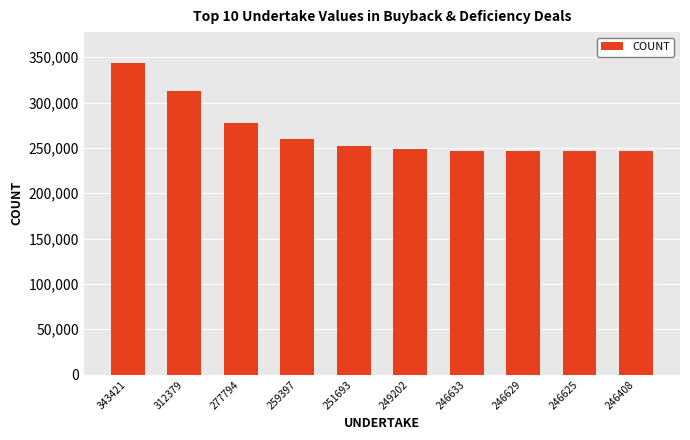

What is the difference between the second highest and second lowest values?

65754